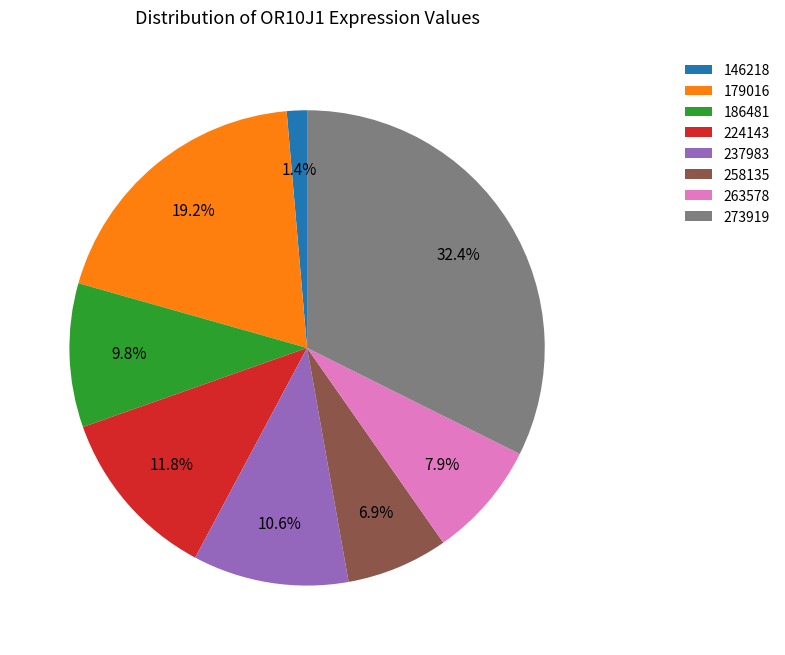

How many slices are in this pie chart?

8